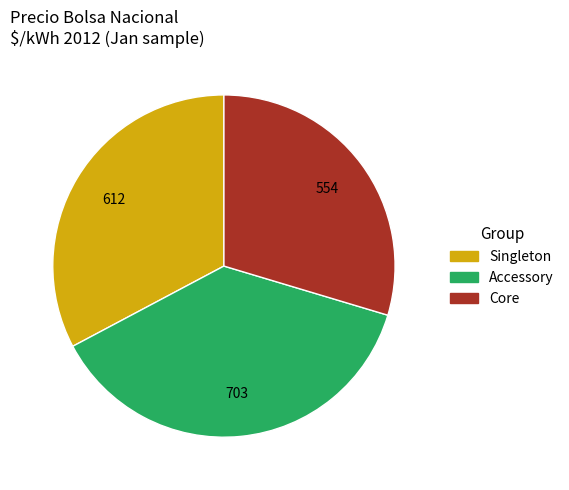

Is there a majority slice in this chart?

No